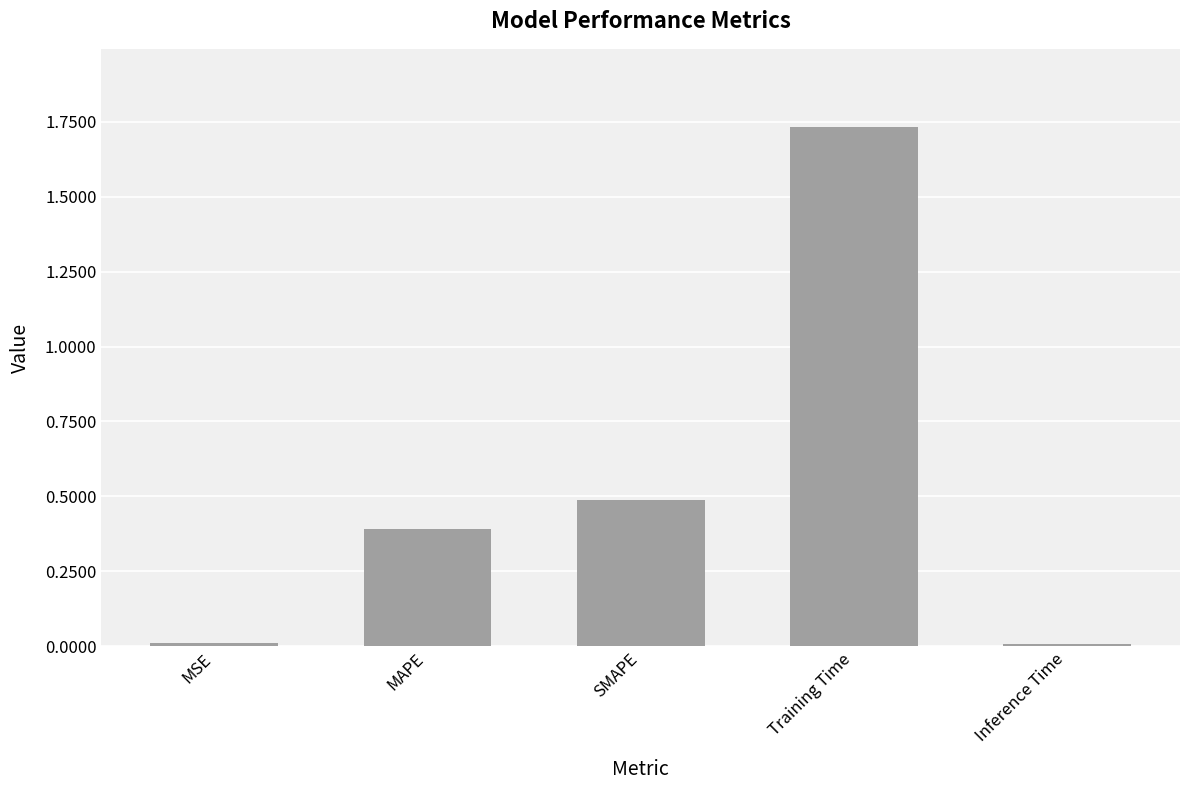

Which label corresponds to the largest value in the chart?

Training Time